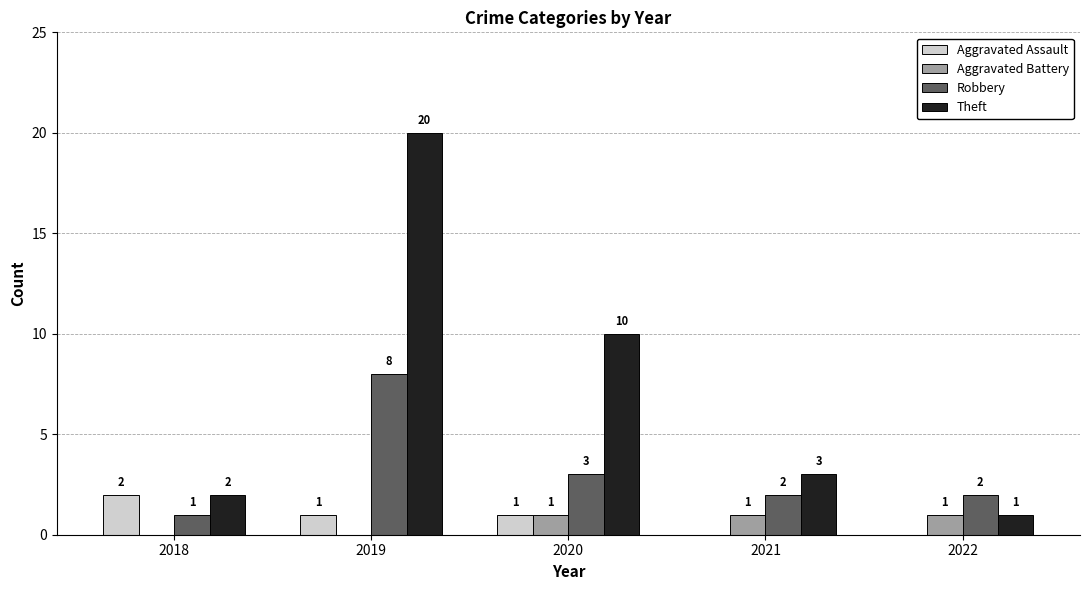

The Aggravated Battery series shows 0 at 2020. True or false?

False